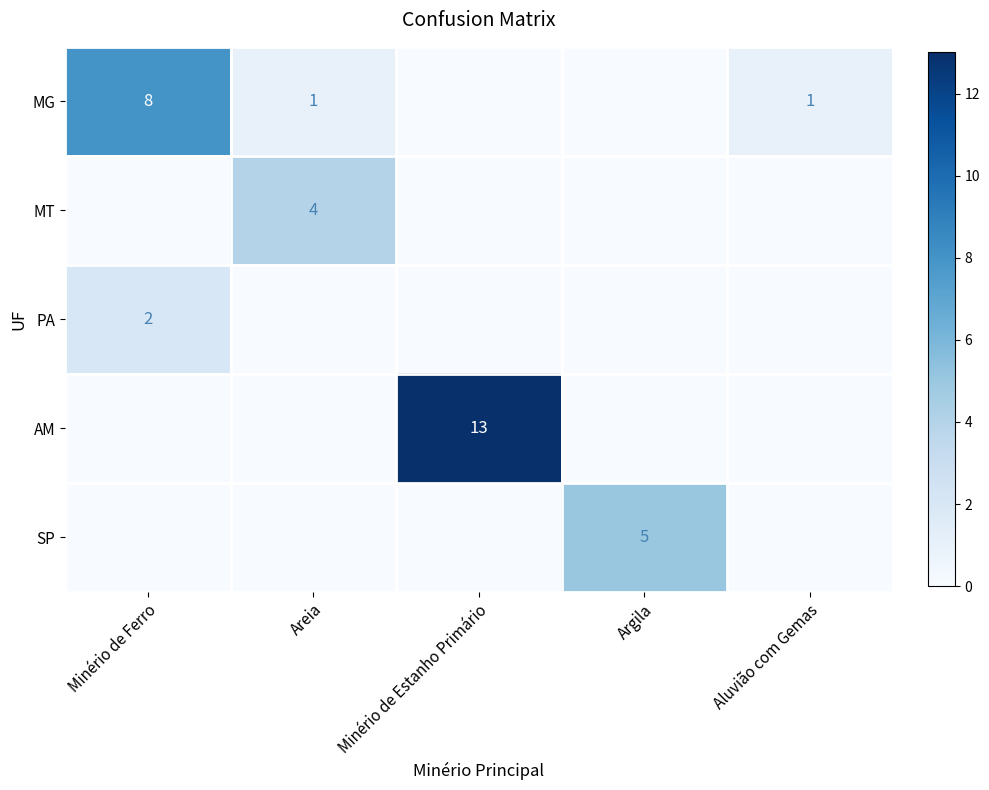

What is the spread (max minus min) of values at Minério de Ferro?

8